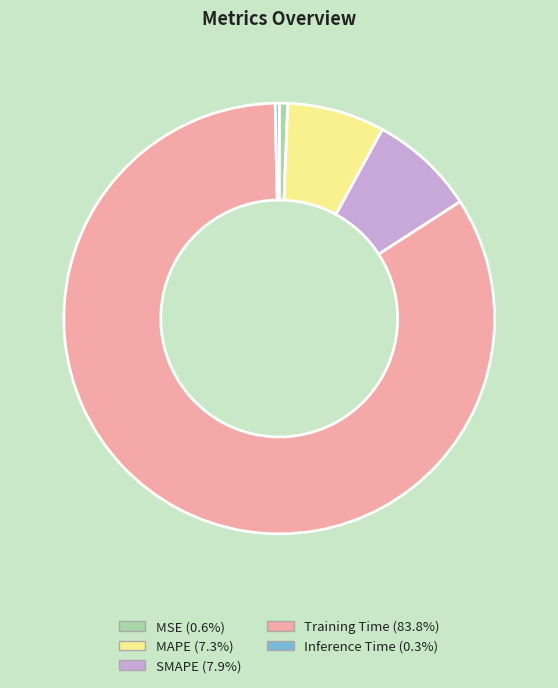

Which category has the biggest portion of the pie?

Training Time